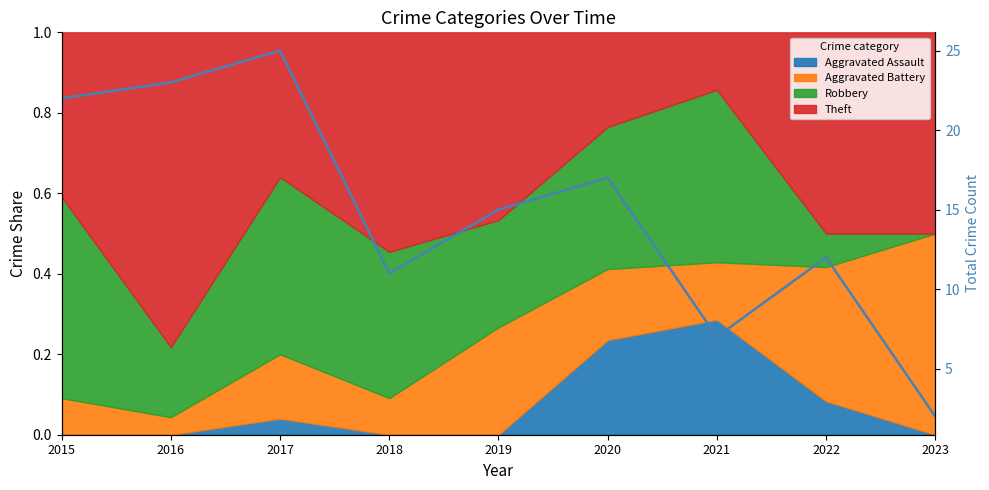

How many values exceed 15?

4